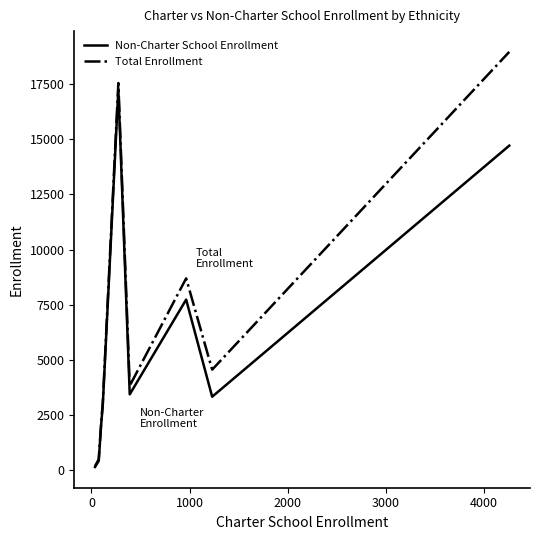

What is the greatest value displayed?

18976